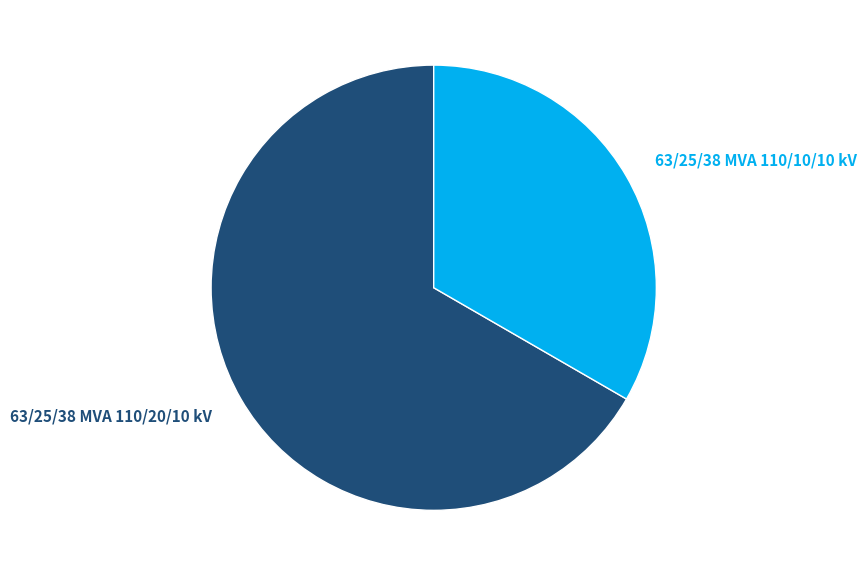

To the nearest percent, what portion does 63/25/38 MVA 110/20/10 kV represent?

67%